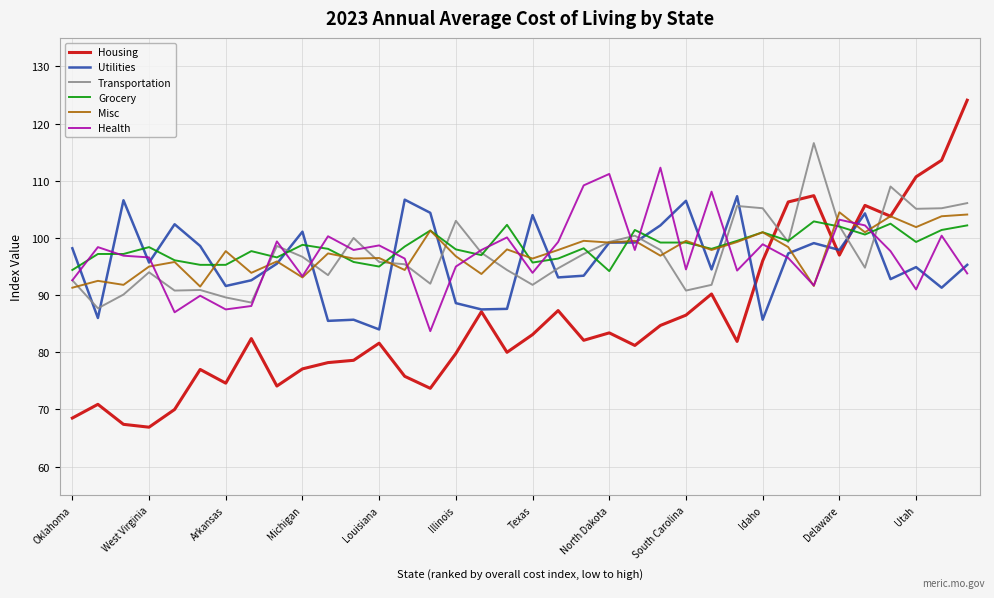

Which series has the largest range (max minus min)?

Housing